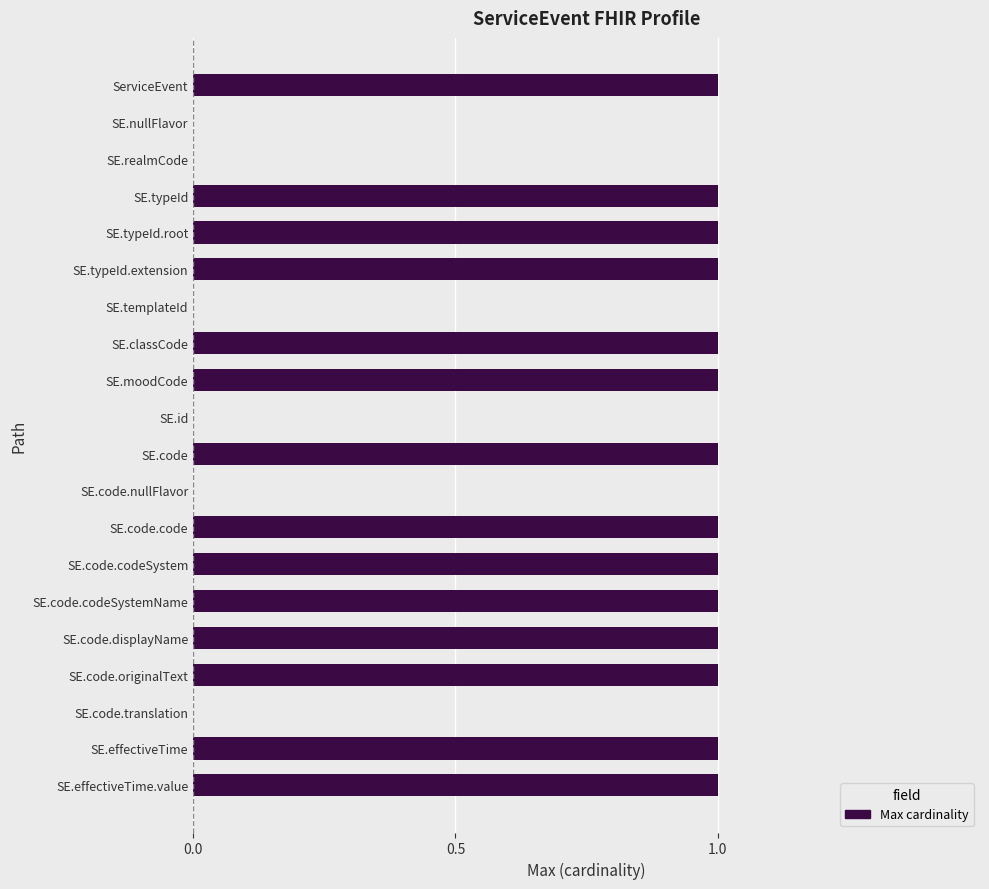

What is the sum of all values?

14